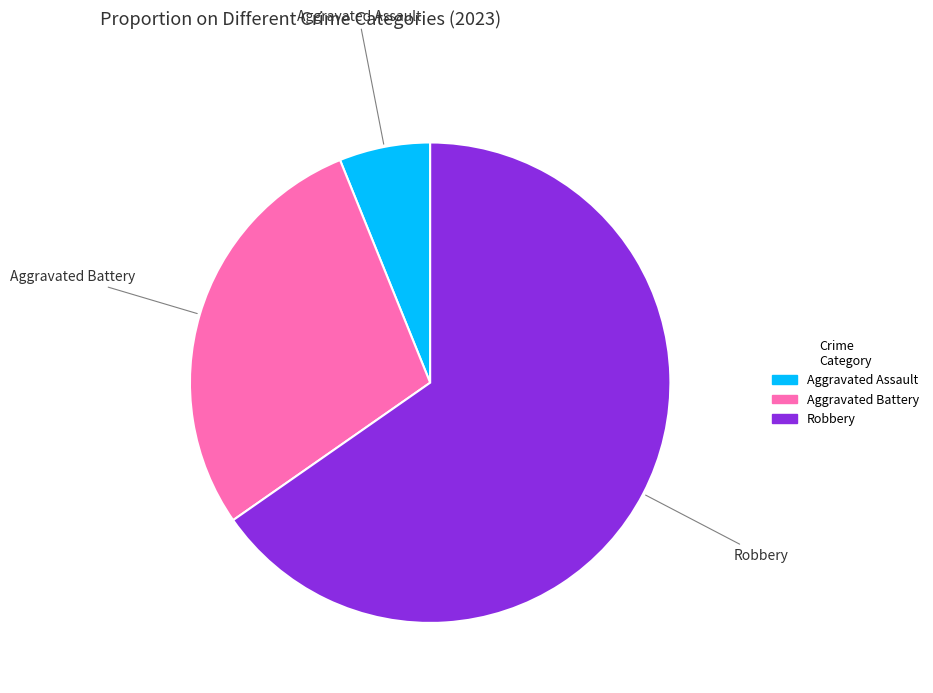

Combined, do Robbery and Aggravated Assault account for over 50%?

Yes